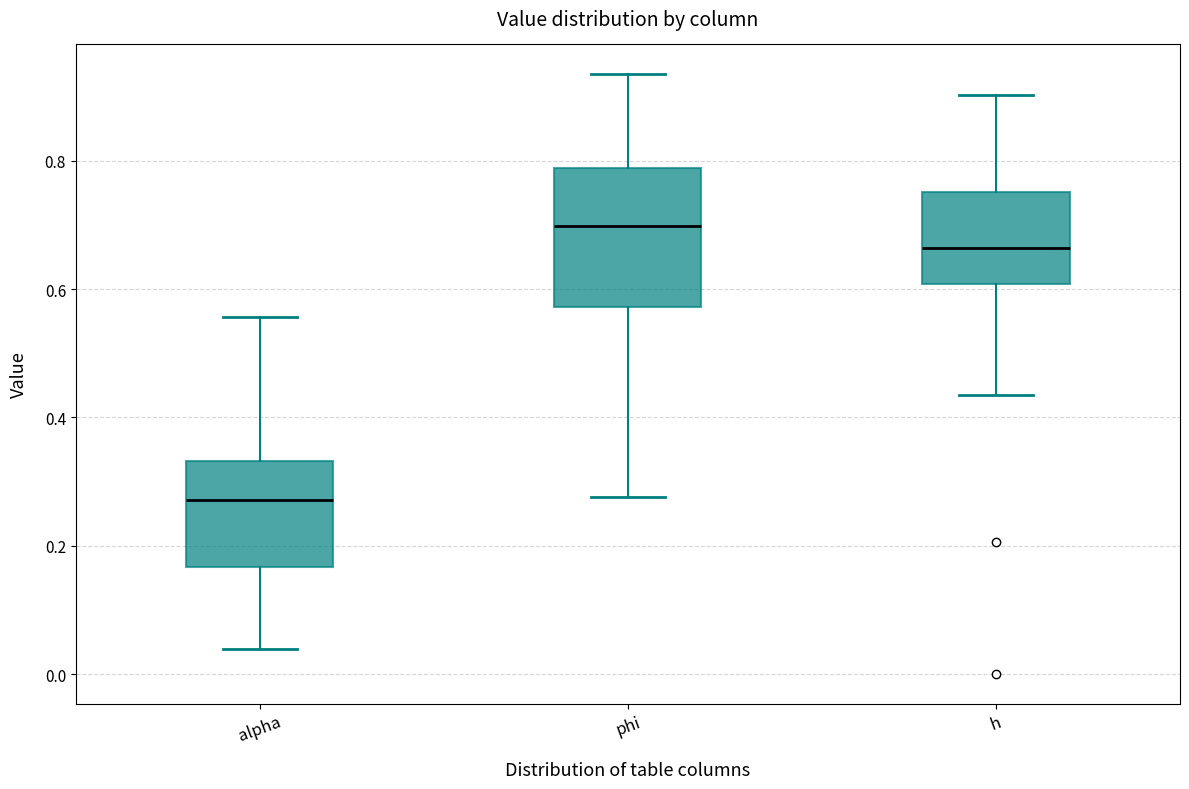

Where does the median line of the box for phi sit on the y-axis? The values are not printed on the chart, so give them approximately, as read against the axis.

0.70